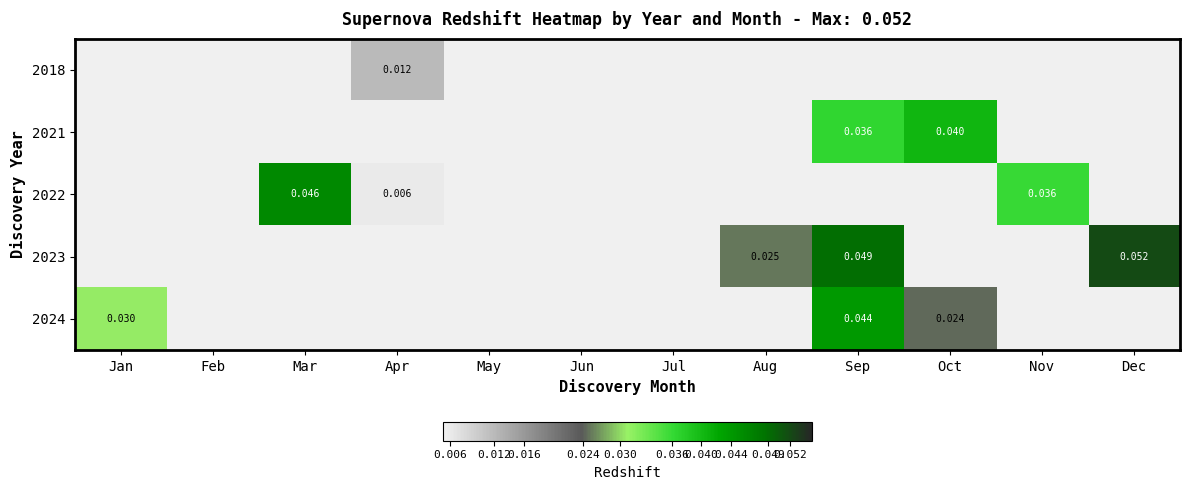

Which has a higher value, Feb or Mar?

Mar